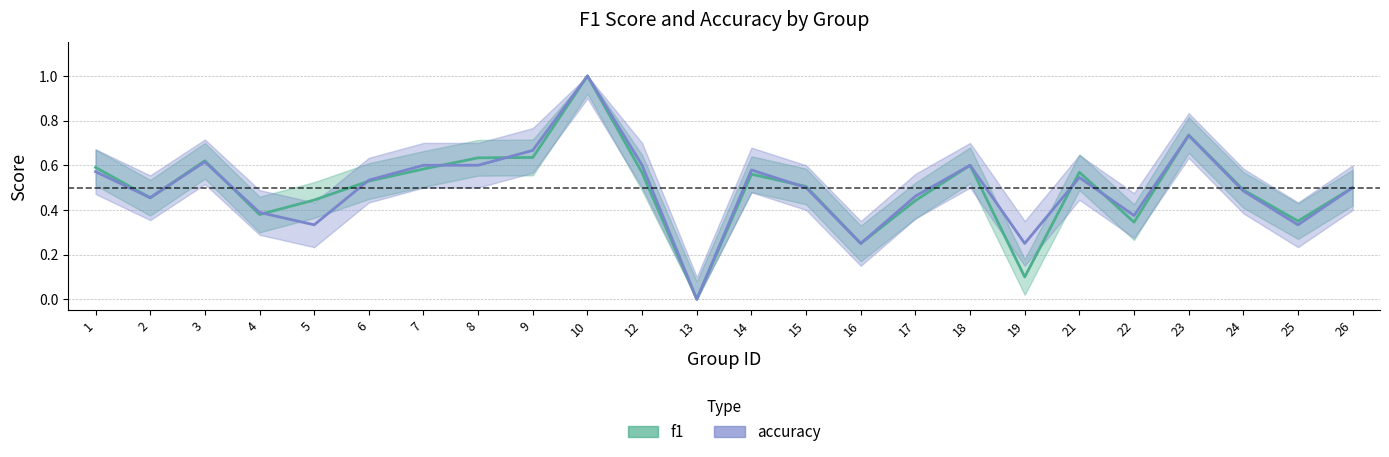

What is the maximum value shown in the chart?

1.0